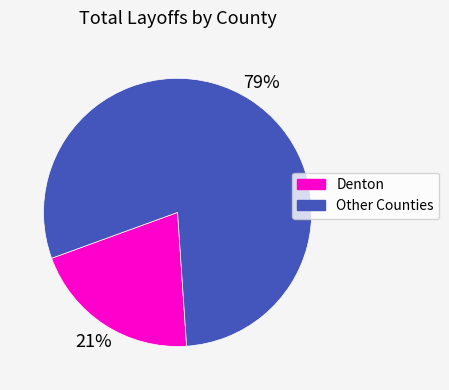

Count the number of slices in the pie.

2